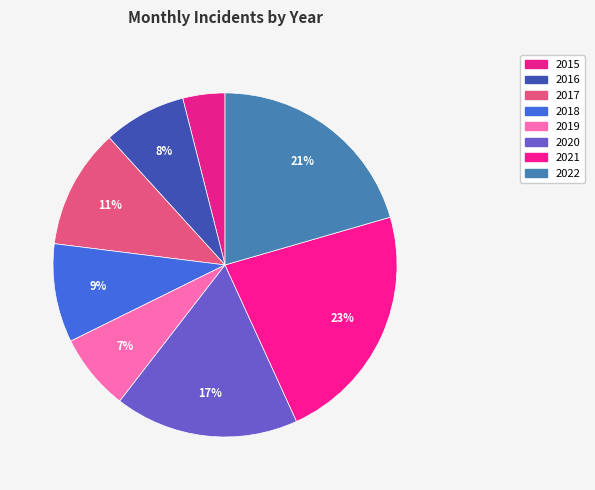

To the nearest percent, what percentage of the pie is 2016?

8%